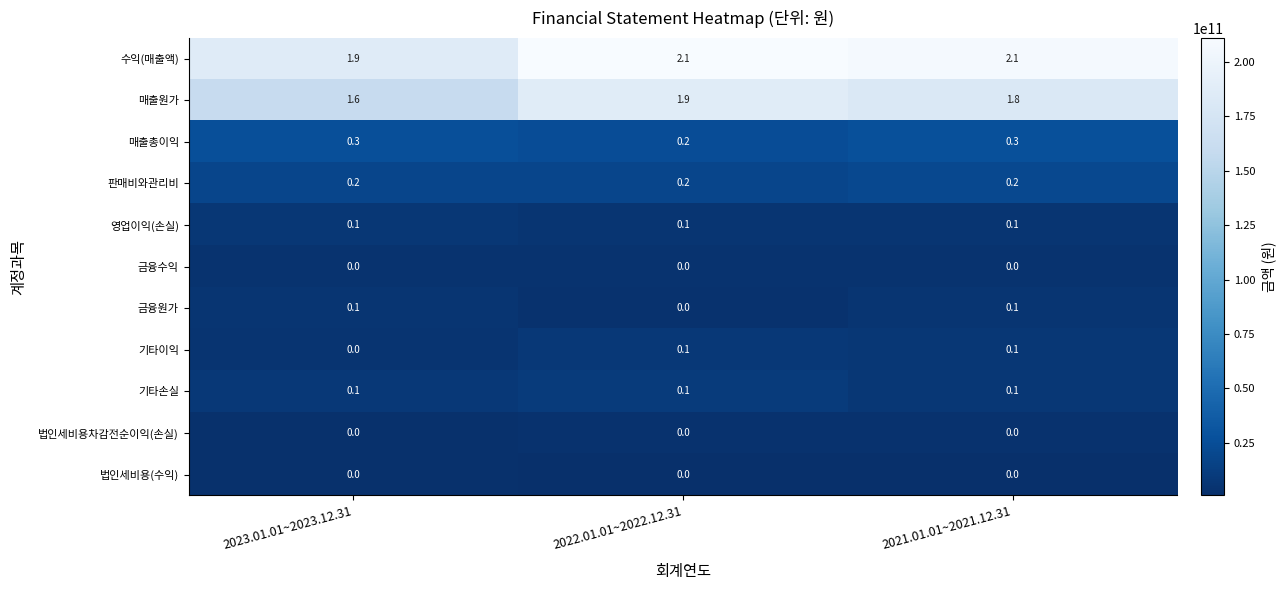

Which series has the largest total across all categories?

수익(매출액)